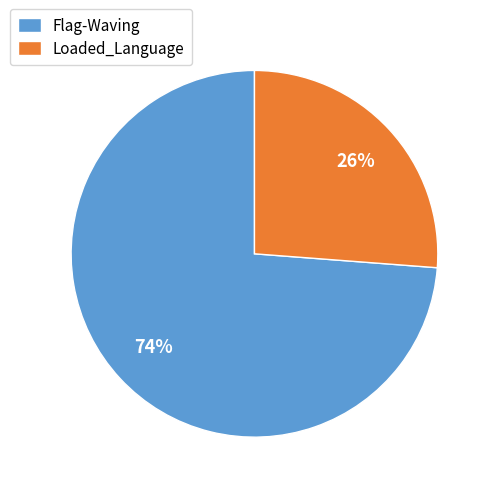

Which slice is the smallest?

Loaded_Language